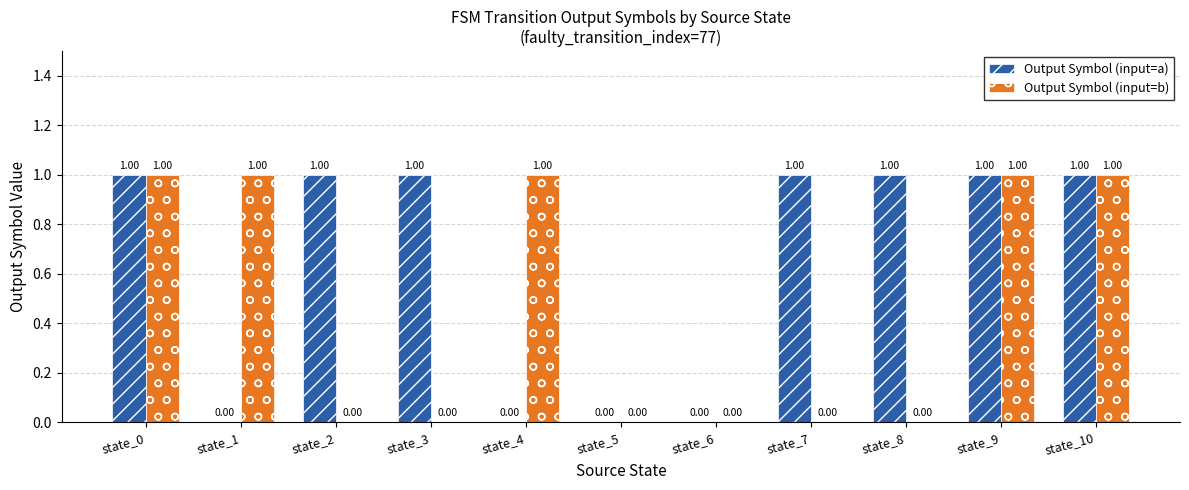

The Output Symbol (input=b) series shows 2 at state_10. True or false?

False